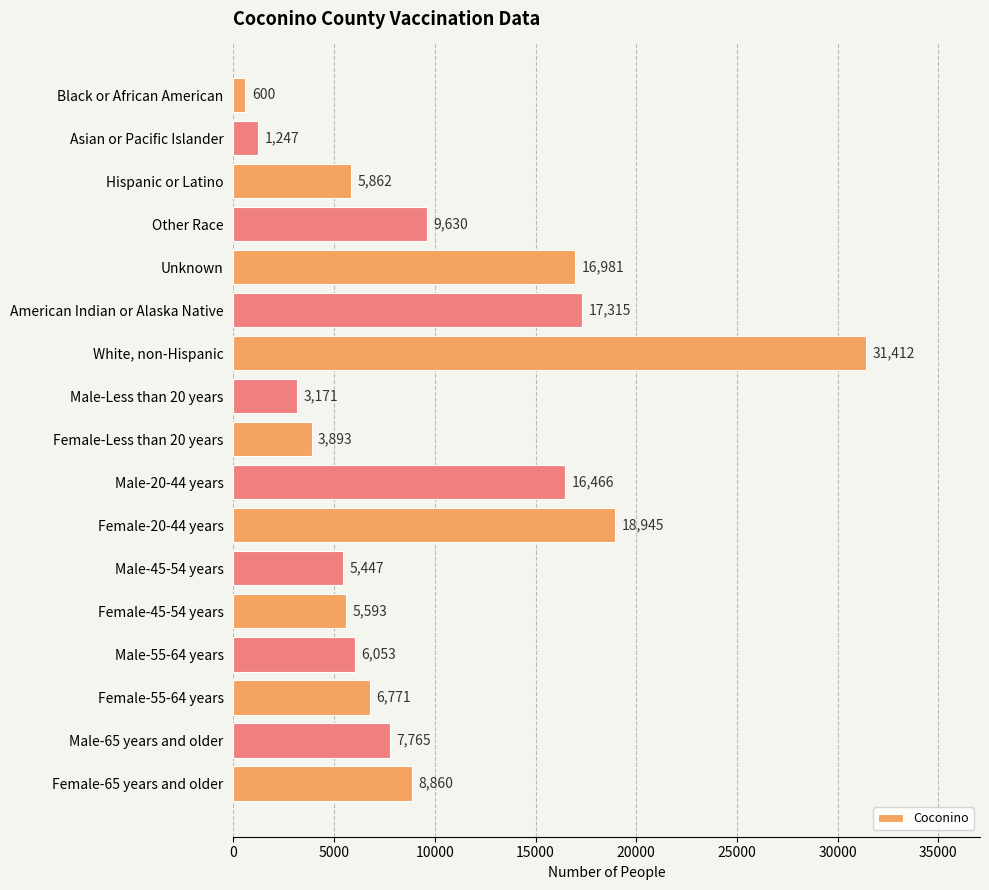

What is the difference between the maximum and second lowest values?

30165